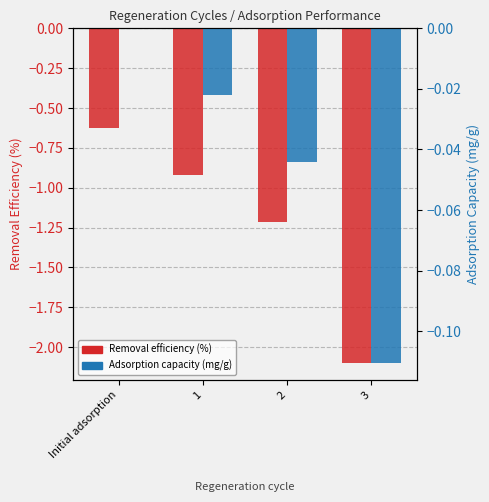

The Removal efficiency (%) series shows -0.8 at 2. True or false?

False